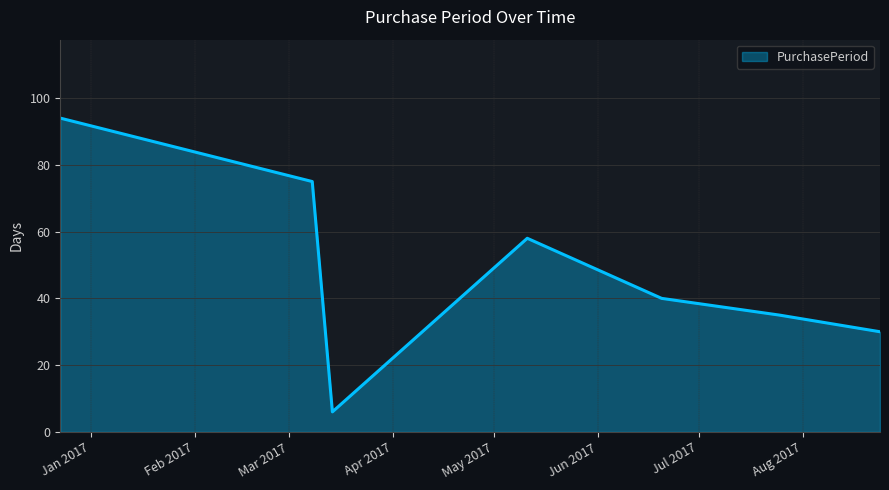

What is the average value?

48